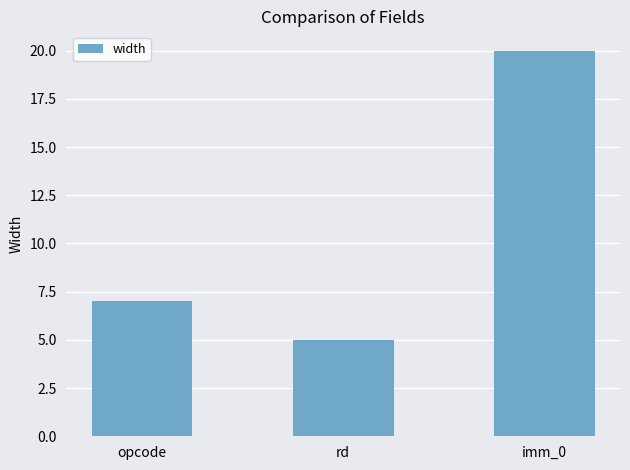

What is the sum of all values?

32